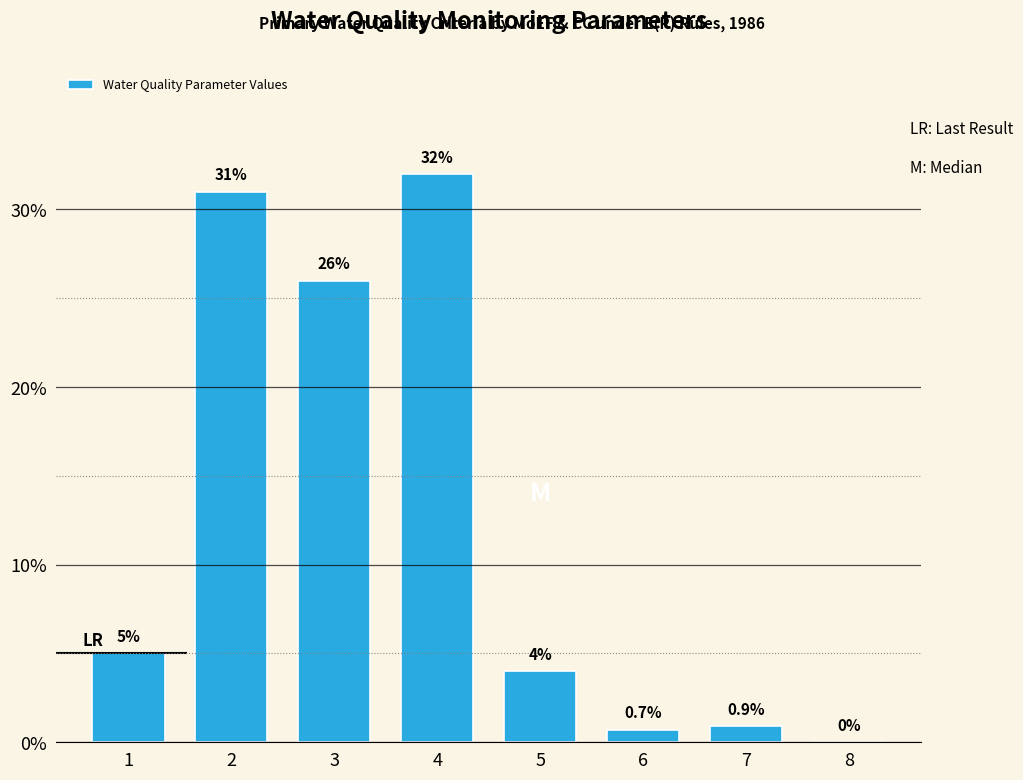

What is the approximate value at 3?

26.0